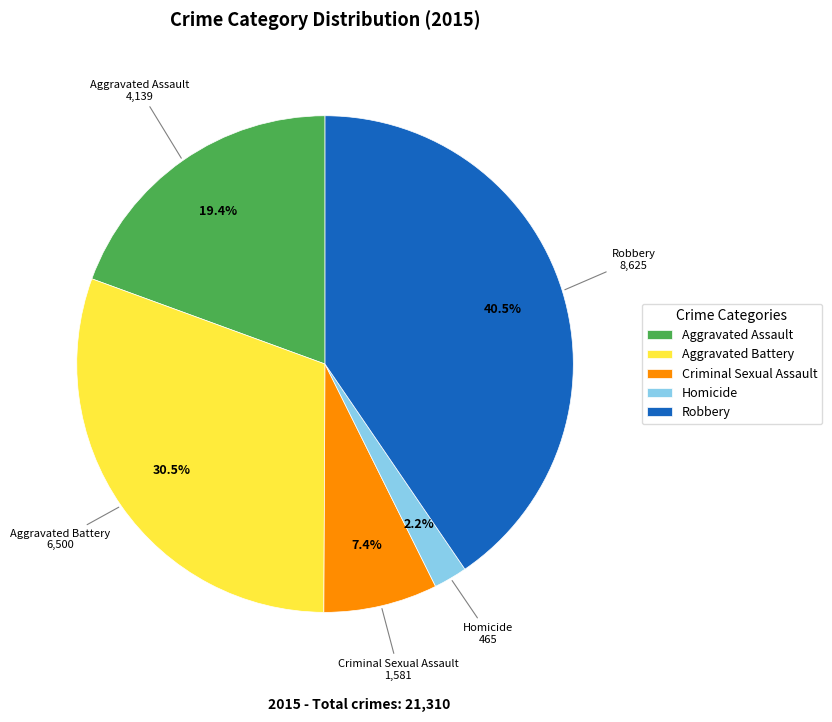

True or false: Robbery accounts for 49% of the total.

False